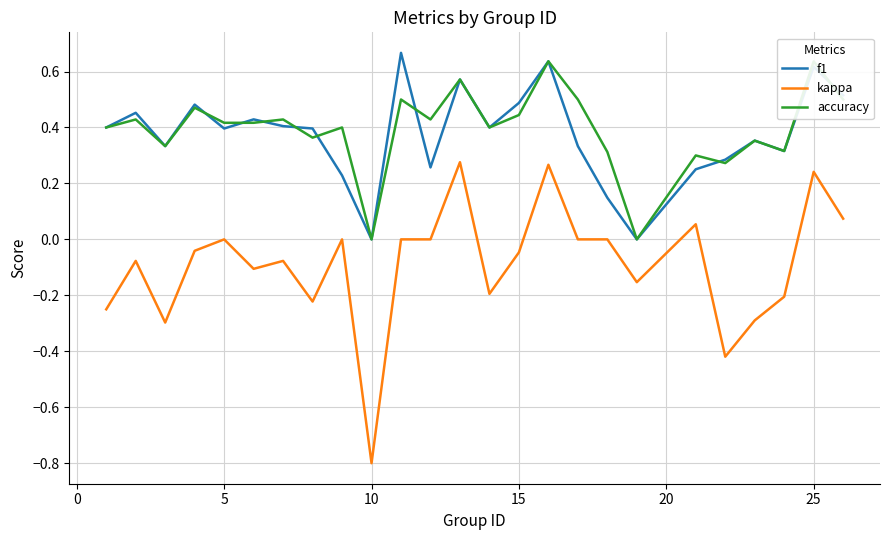

The value of f1 at 5 is 0.7. True or false?

False